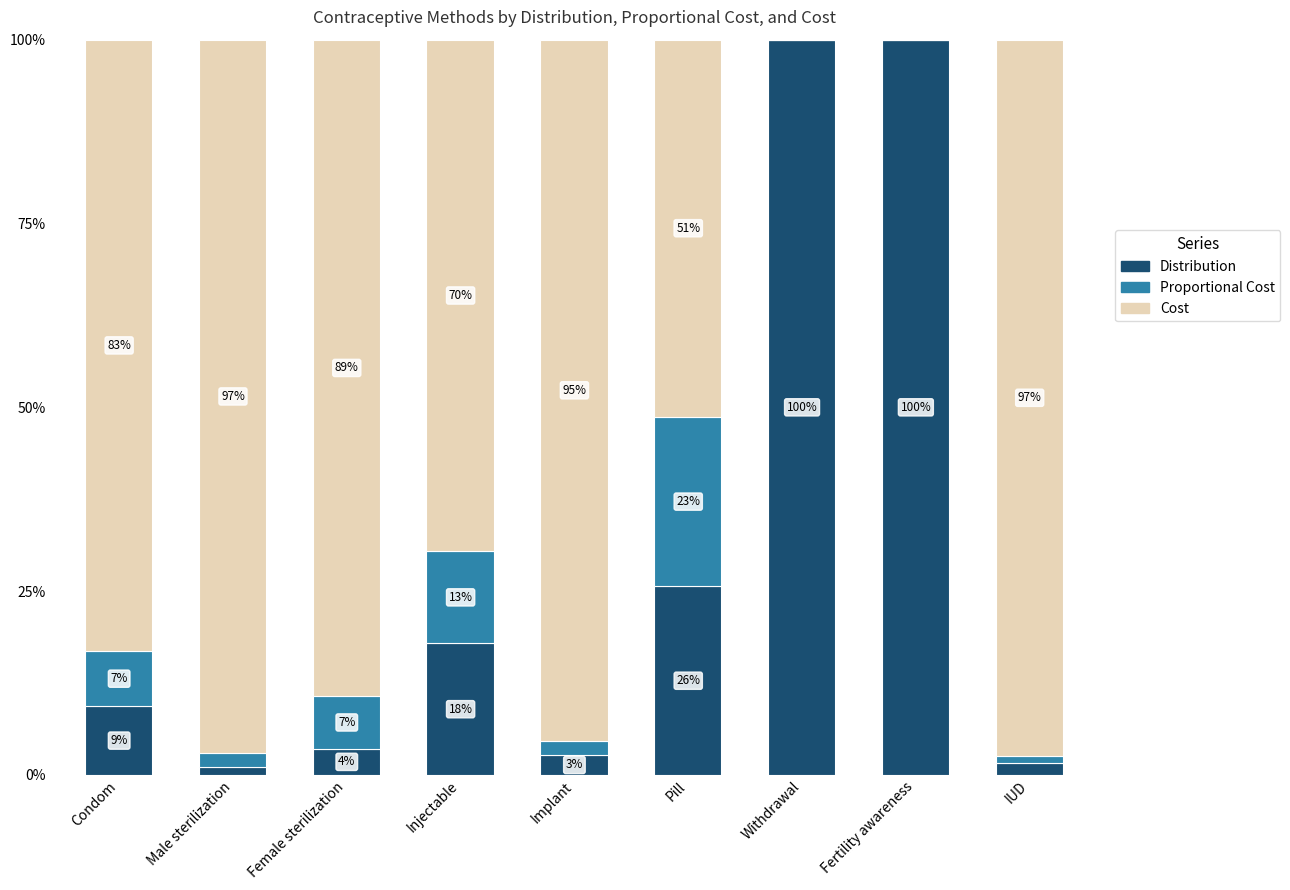

Between Pill and IUD, which is larger?

Pill